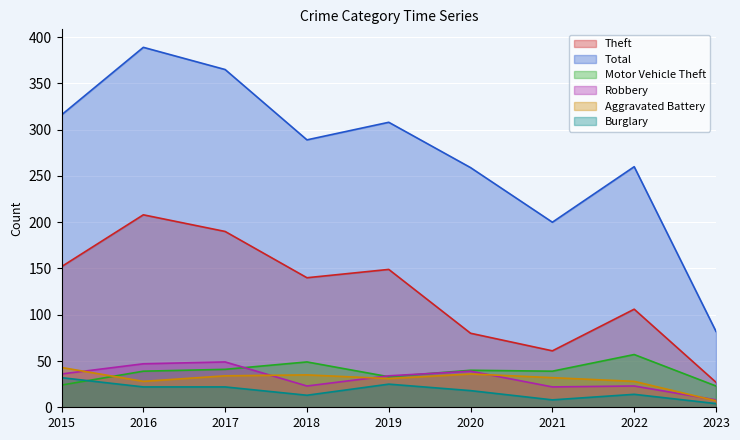

What are all the series names shown in the legend?

Theft, Total, Motor Vehicle Theft, Robbery, Aggravated Battery, Burglary